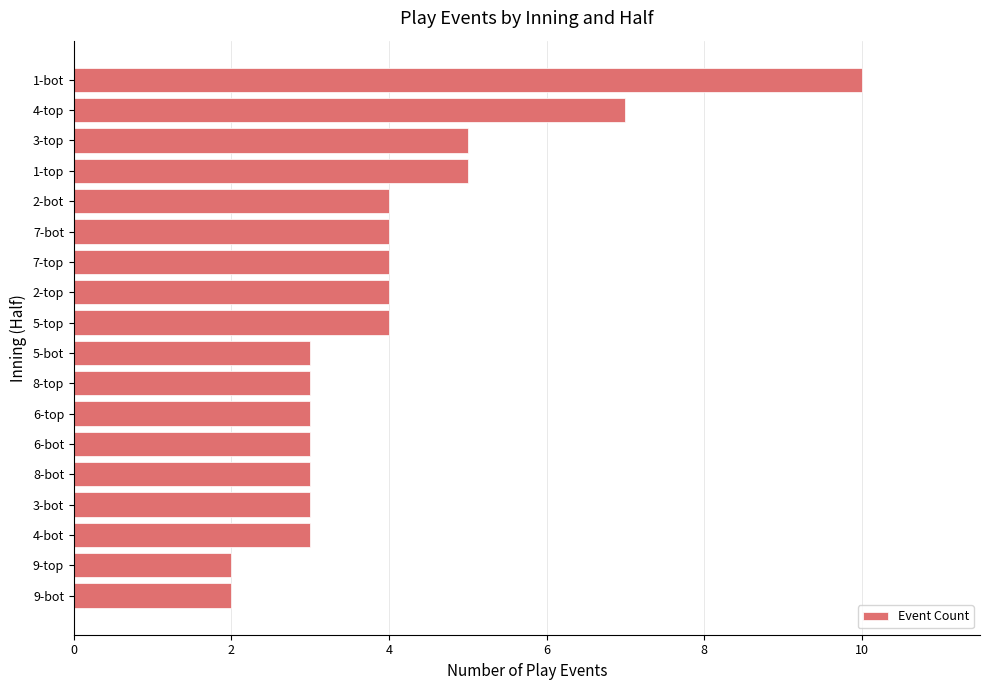

Reading top to bottom, extract all data points from this chart.

10	7	5	5	4	4	4	4	4	3	3	3	3	3	3	3	2	2